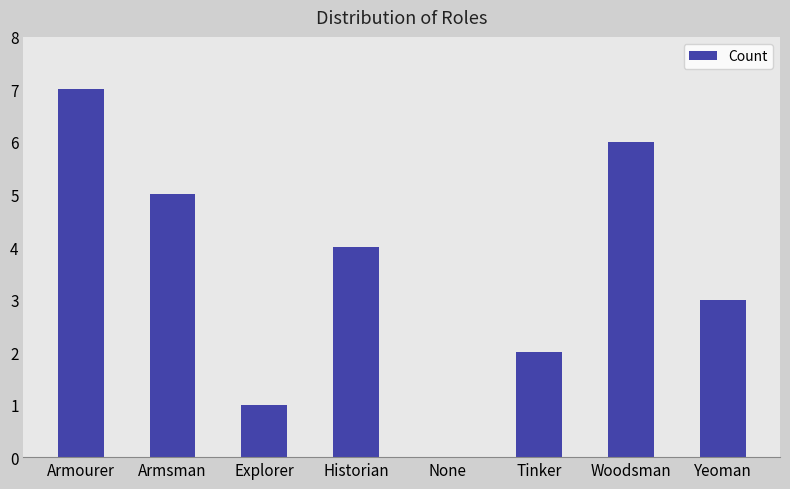

Between Armsman and Yeoman, which is larger?

Armsman